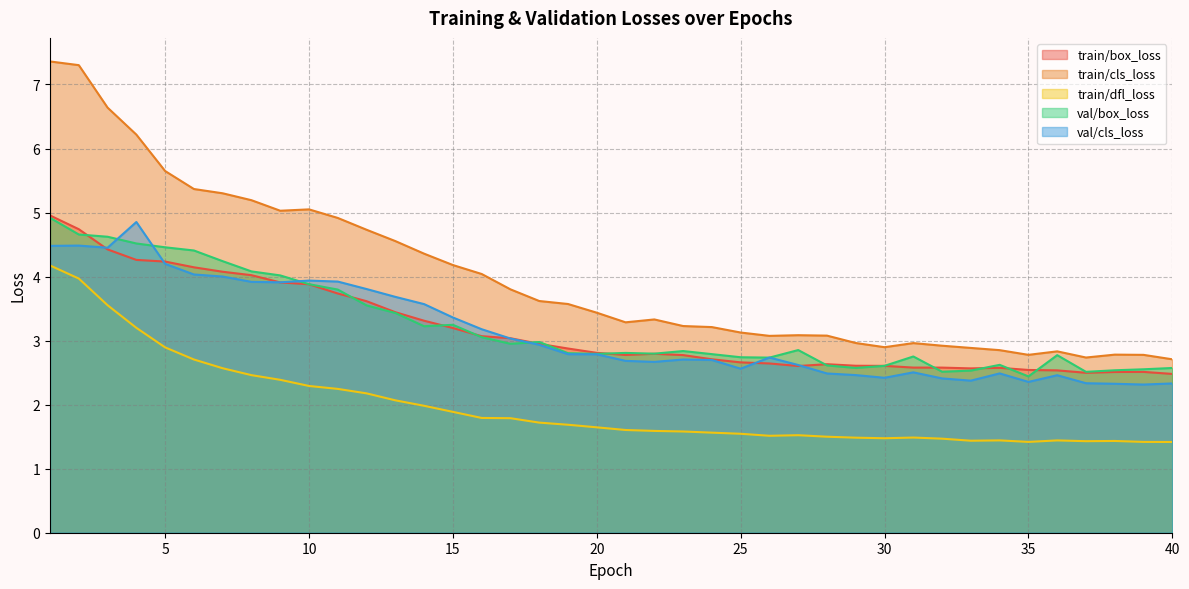

Count the number of categories in the chart.

40